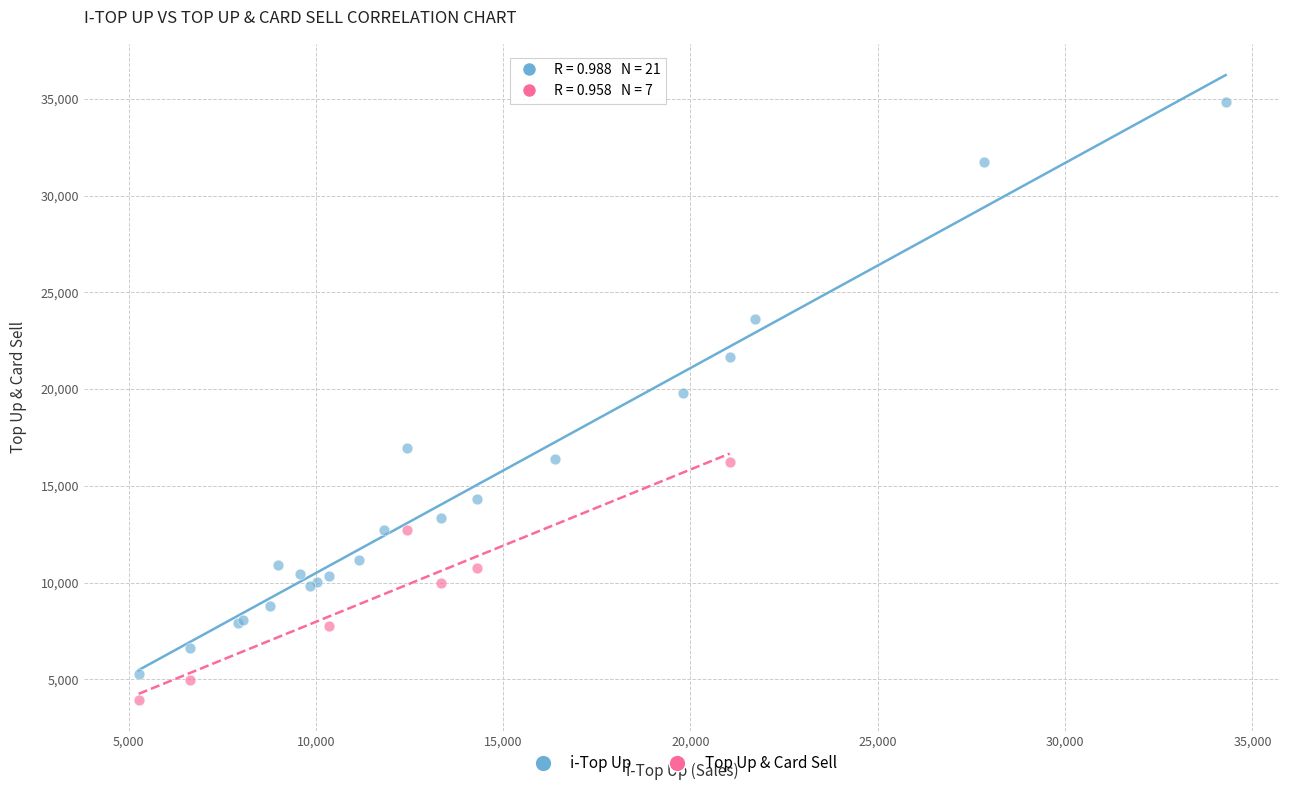

Which series reaches the maximum Y coordinate?

i-Top Up